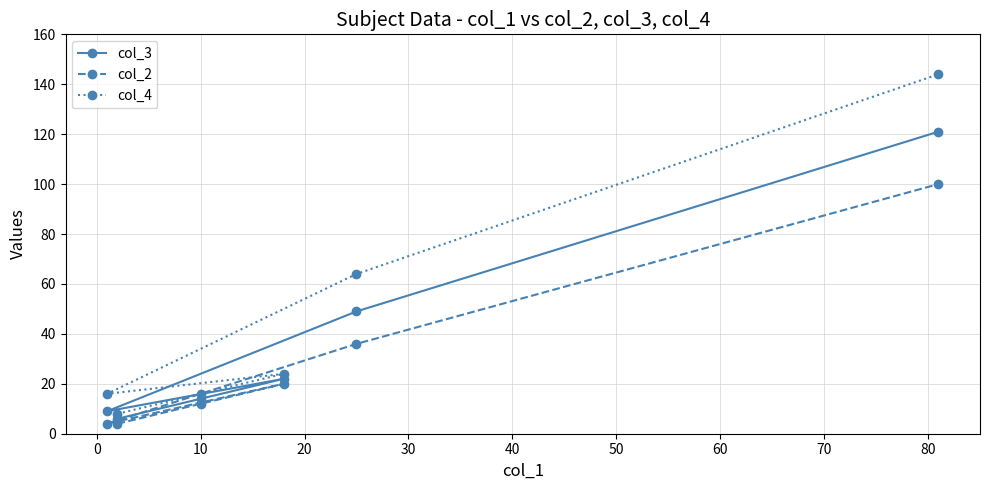

Which series has the widest spread of values?

col_4